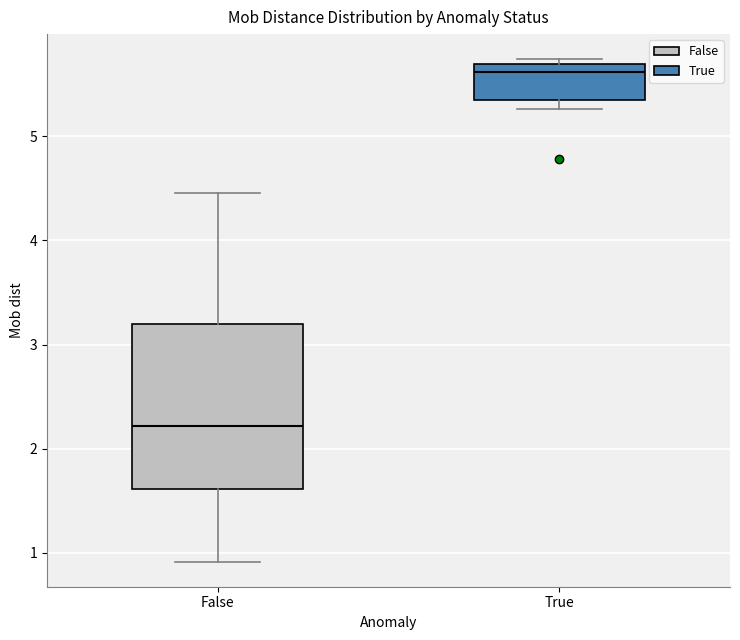

Reading left to right, read every box against the y-axis: the position of its median line, the range the box covers, and the ends of its whiskers. The values are not printed on the chart, so give them approximately, as read against the axis.

False: median 2.2, box 1.6 to 3.2, whiskers 0.9 to 4.5
True: median 5.6, box 5.4 to 5.7, whiskers 5.3 to 5.7 (just above the box's upper edge)